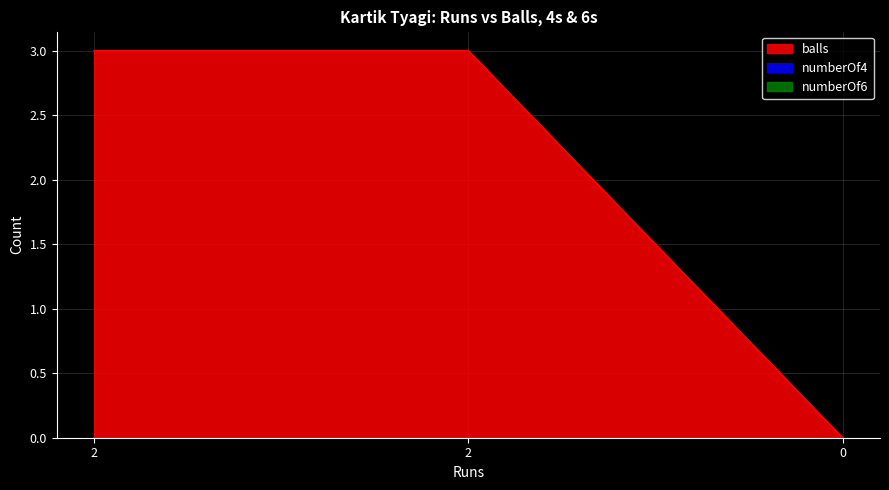

At 2, list the series in order from smallest to largest.

numberOf4, numberOf6, balls